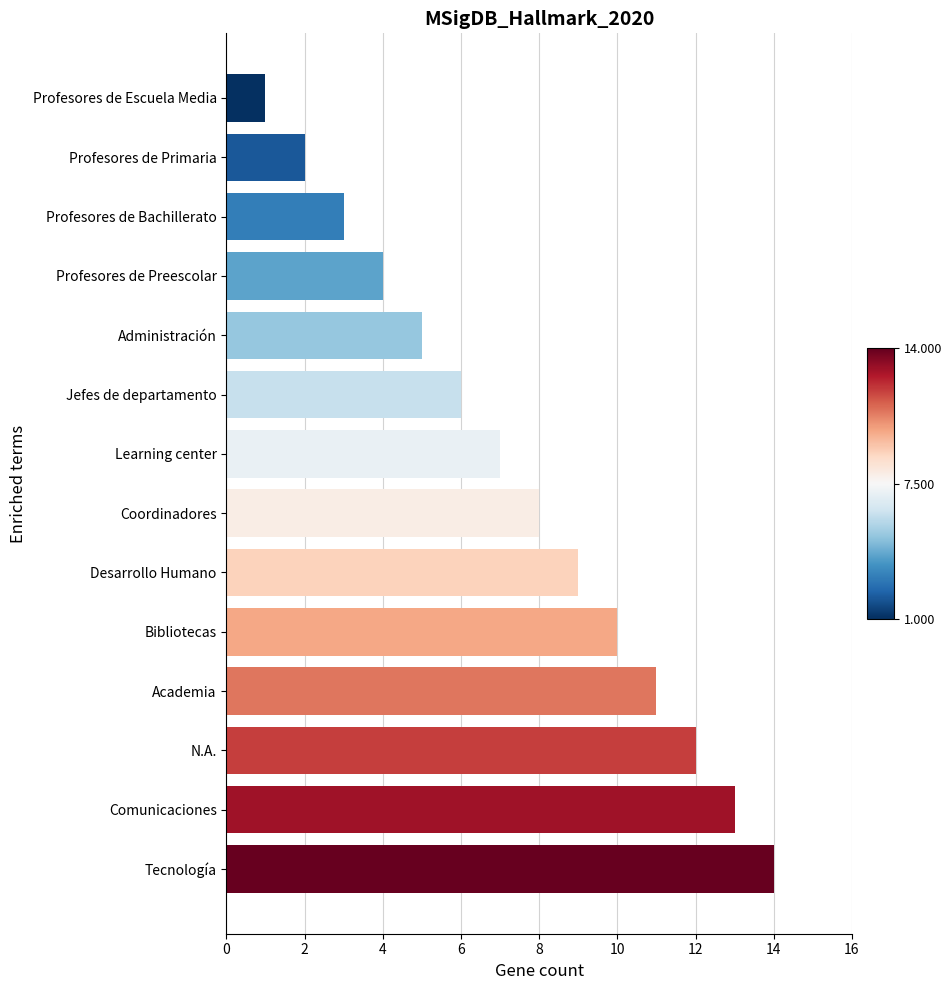

Does the chart contain stacked bars?

No